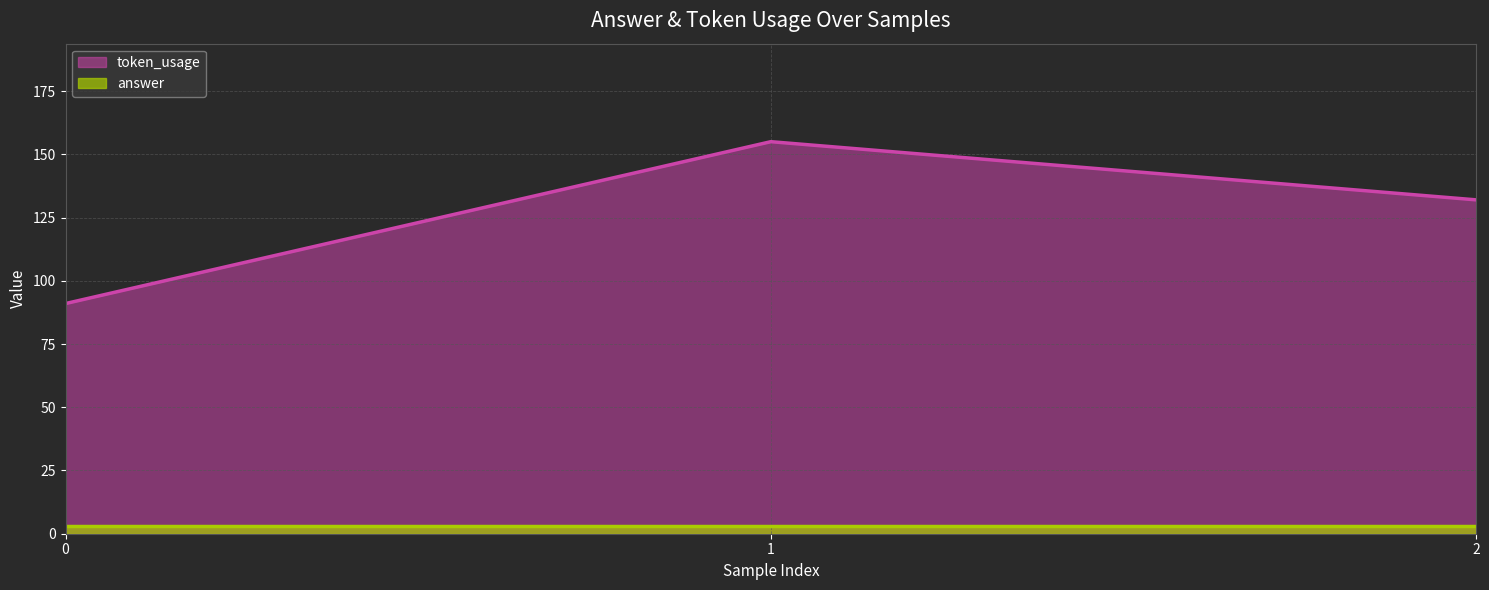

What is the sum of all values?

378